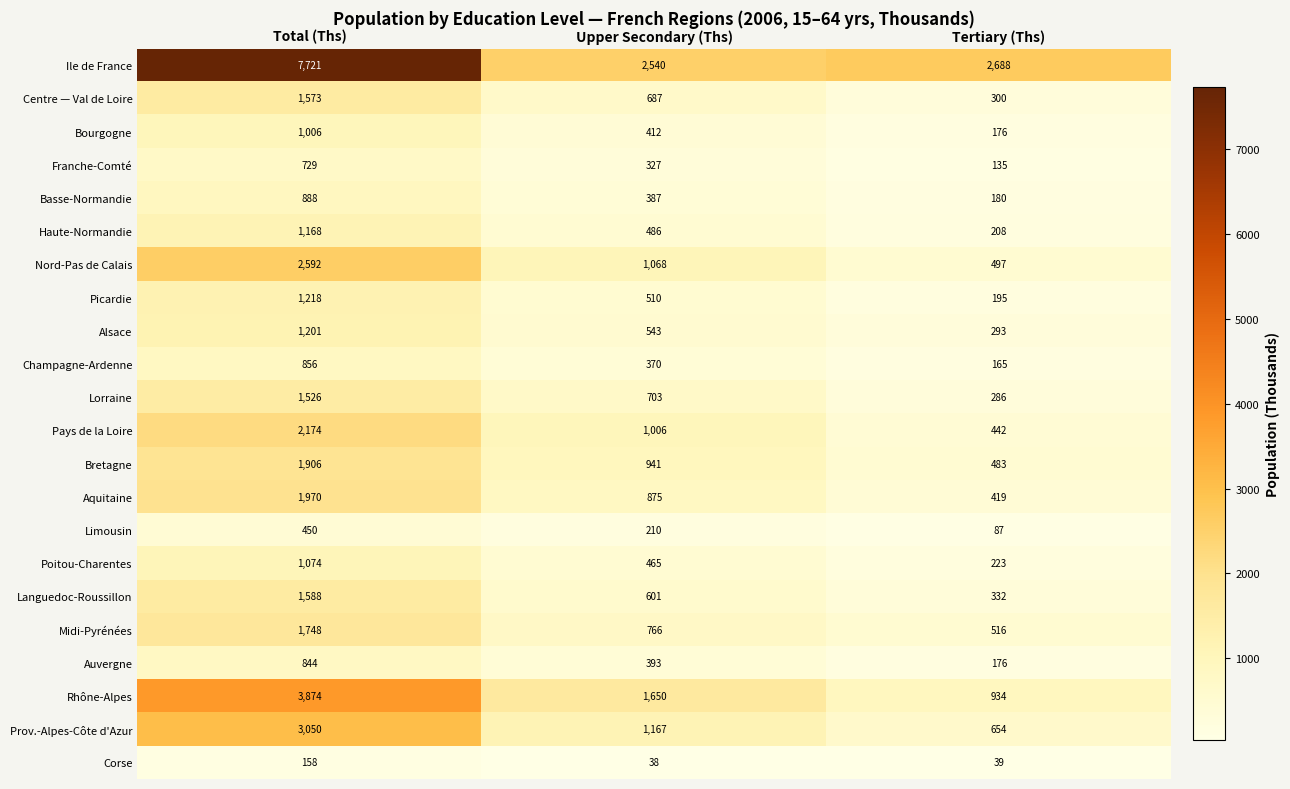

Rank the series at Total (Ths) from lowest to highest value.

Corse, Limousin, Franche-Comté, Auvergne, Champagne-Ardenne, Basse-Normandie, Bourgogne, Poitou-Charentes, Haute-Normandie, Alsace, Picardie, Lorraine, Centre — Val de Loire, Languedoc-Roussillon, Midi-Pyrénées, Bretagne, Aquitaine, Pays de la Loire, Nord-Pas de Calais, Prov.-Alpes-Côte d'Azur, Rhône-Alpes, Ile de France